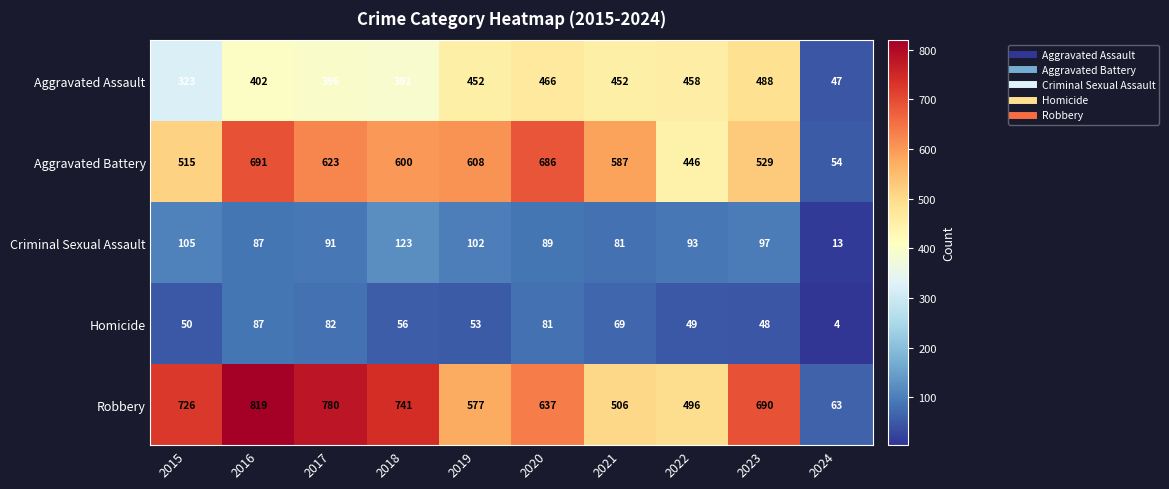

What is the average value of the Criminal Sexual Assault series?

88